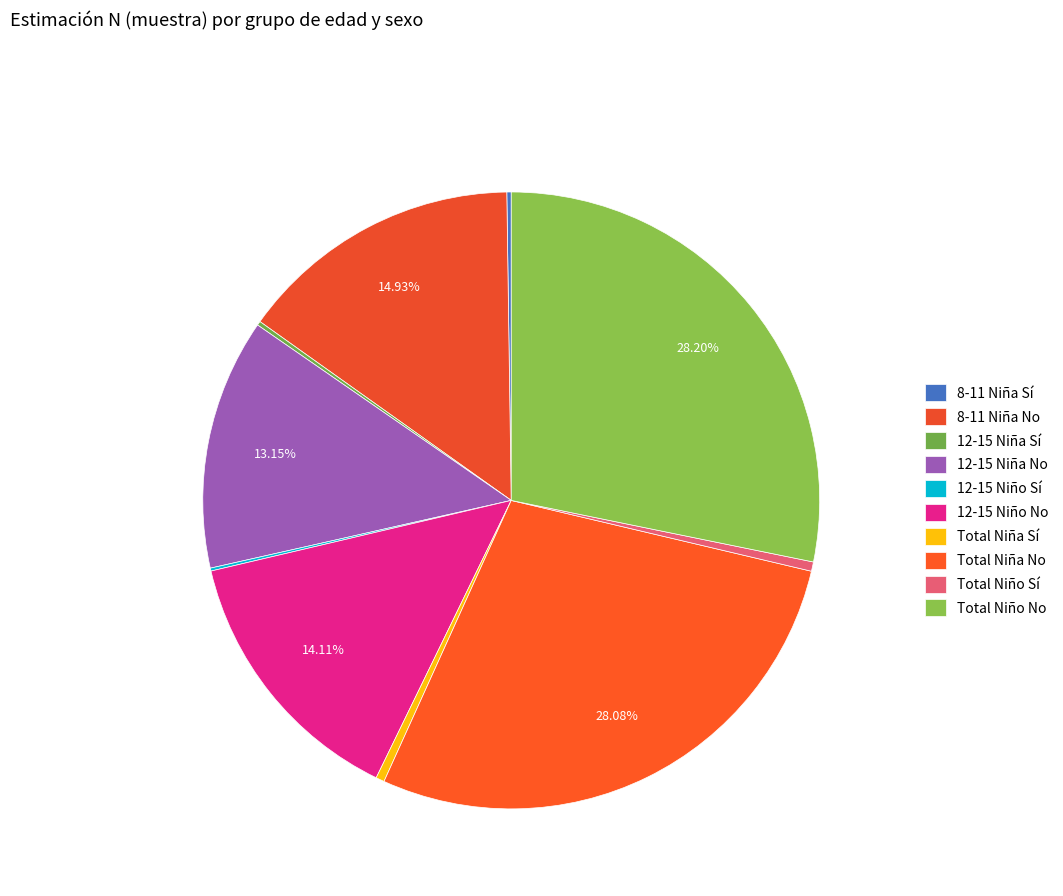

What is the ratio of the value at 8-11 Niña No to the value at Total Niño No?

0.5